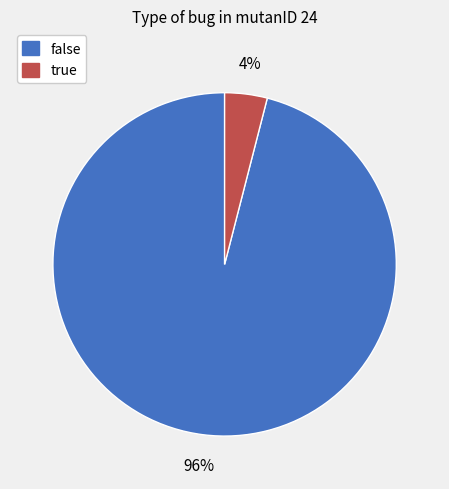

What percentage is the true slice, to the nearest percent?

4%